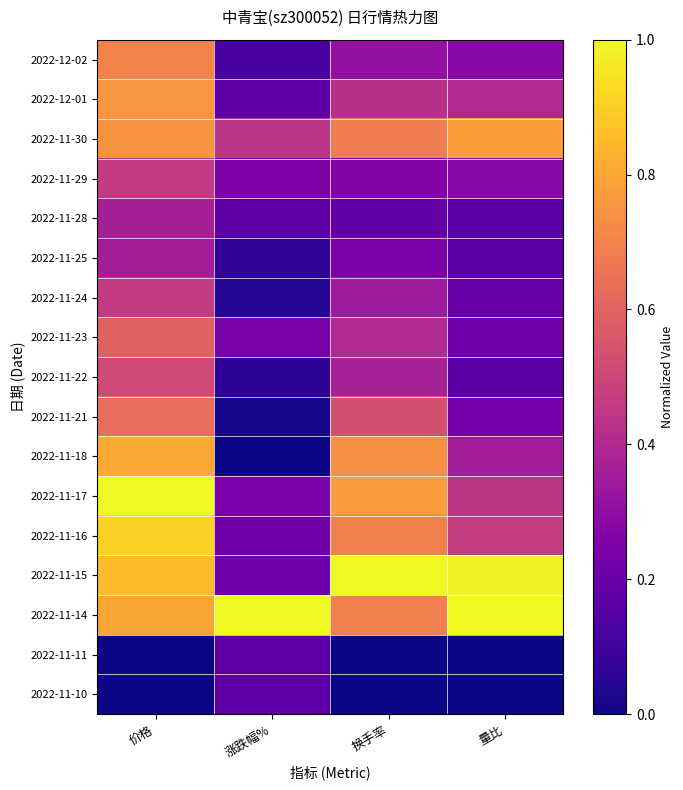

Reading left to right, extract all data points from this chart.

2022-12-02: 价格=0.7	涨跌幅%=0.1	换手率=0.3	量比=0.3
2022-12-01: 价格=0.8	涨跌幅%=0.2	换手率=0.4	量比=0.4
2022-11-30: 价格=0.7	涨跌幅%=0.4	换手率=0.7	量比=0.8
2022-11-29: 价格=0.5	涨跌幅%=0.3	换手率=0.3	量比=0.3
2022-11-28: 价格=0.4	涨跌幅%=0.2	换手率=0.2	量比=0.2
2022-11-25: 价格=0.4	涨跌幅%=0.1	换手率=0.2	量比=0.2
2022-11-24: 价格=0.5	涨跌幅%=0.0	换手率=0.3	量比=0.2
2022-11-23: 价格=0.6	涨跌幅%=0.2	换手率=0.4	量比=0.2
2022-11-22: 价格=0.5	涨跌幅%=0.1	换手率=0.4	量比=0.2
2022-11-21: 价格=0.6	涨跌幅%=0.0	换手率=0.5	量比=0.2
2022-11-18: 价格=0.8	涨跌幅%=0.0	换手率=0.7	量比=0.4
2022-11-17: 价格=1.0	涨跌幅%=0.2	换手率=0.8	量比=0.4
2022-11-16: 价格=0.9	涨跌幅%=0.2	换手率=0.7	量比=0.5
2022-11-15: 价格=0.9	涨跌幅%=0.2	换手率=1.0	量比=1.0
2022-11-14: 价格=0.8	涨跌幅%=1.0	换手率=0.7	量比=1.0
2022-11-11: 价格=0.0	涨跌幅%=0.2	换手率=0.0	量比=0.0
2022-11-10: 价格=0.0	涨跌幅%=0.2	换手率=0.0	量比=0.0